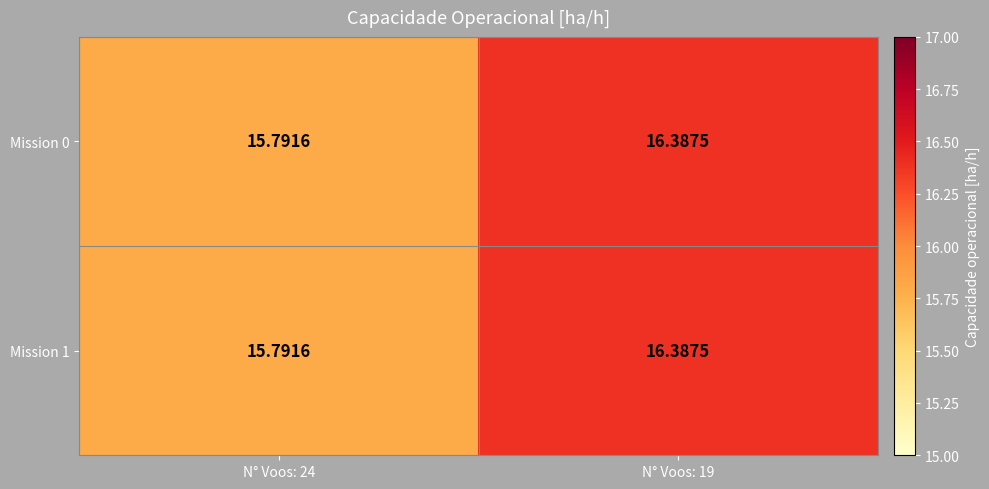

At how many categories does at least one series exceed 16?

1